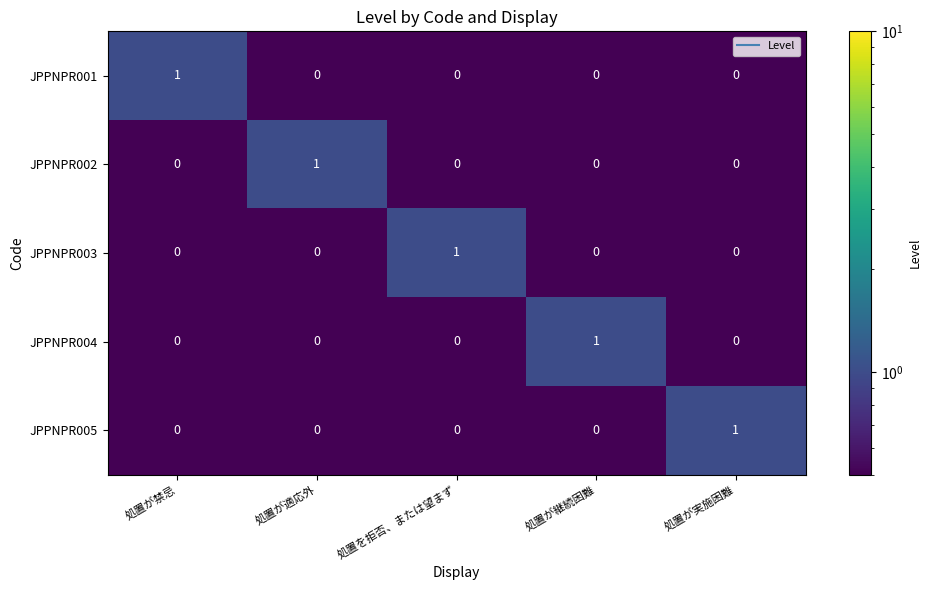

Is the value of JPPNPR003 at 処置が禁忌 greater than the value of JPPNPR004 at 処置が継続困難?

No